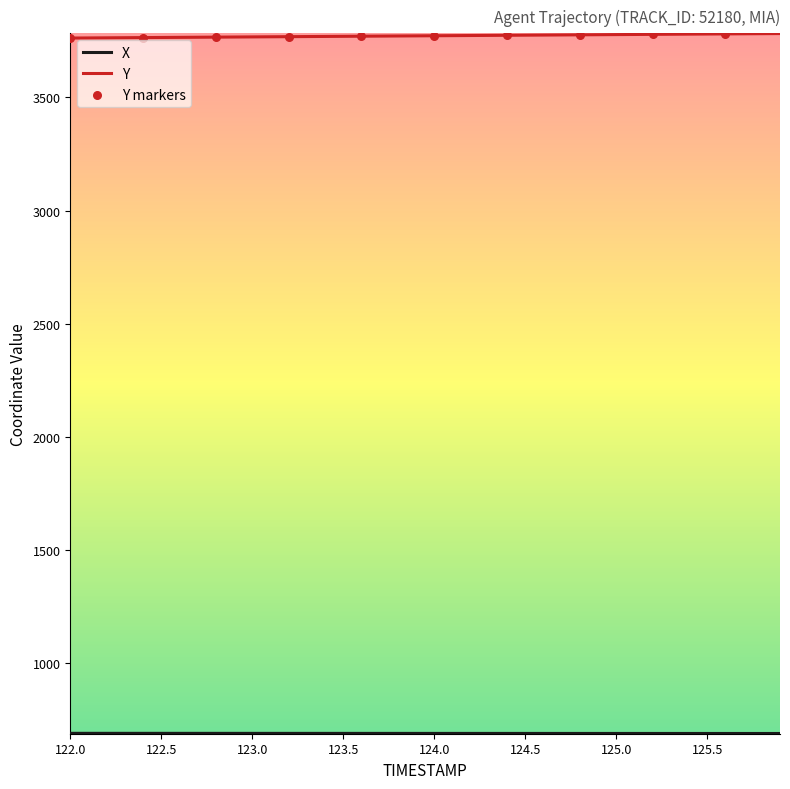

Which series has the largest total across all categories?

Y